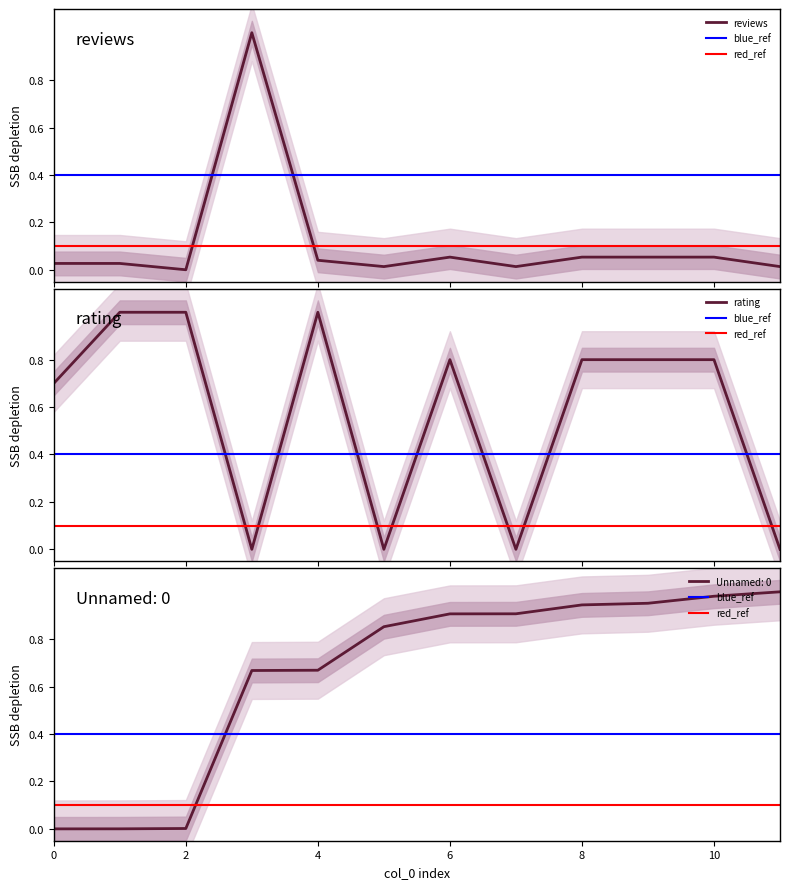

What is the average value of the reviews series?

0.1